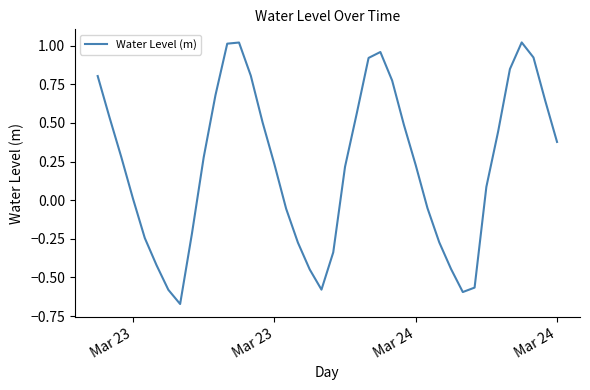

What is the difference between the maximum and minimum values?

1.7